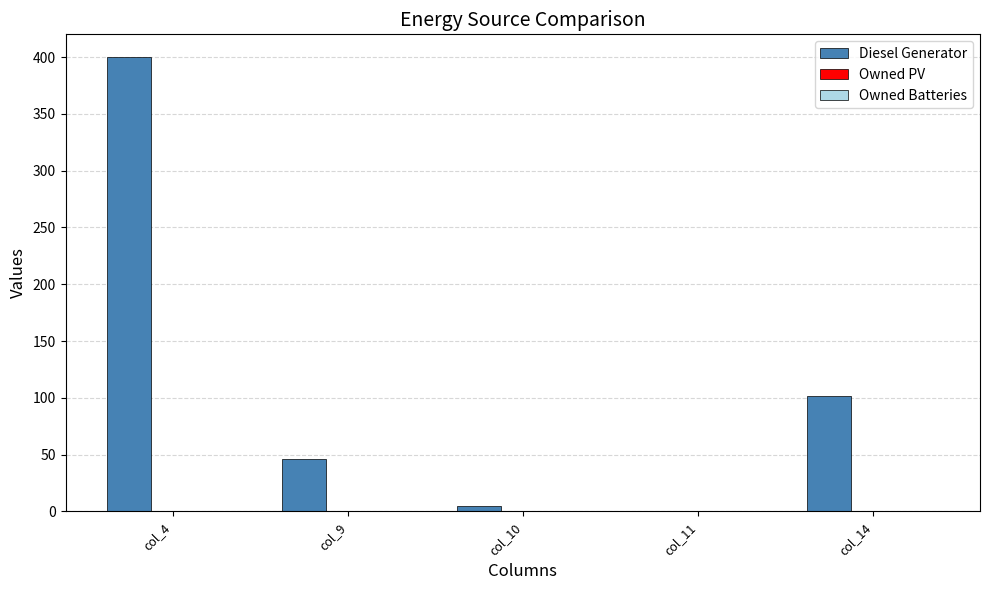

What is the approximate value at col_14?

102